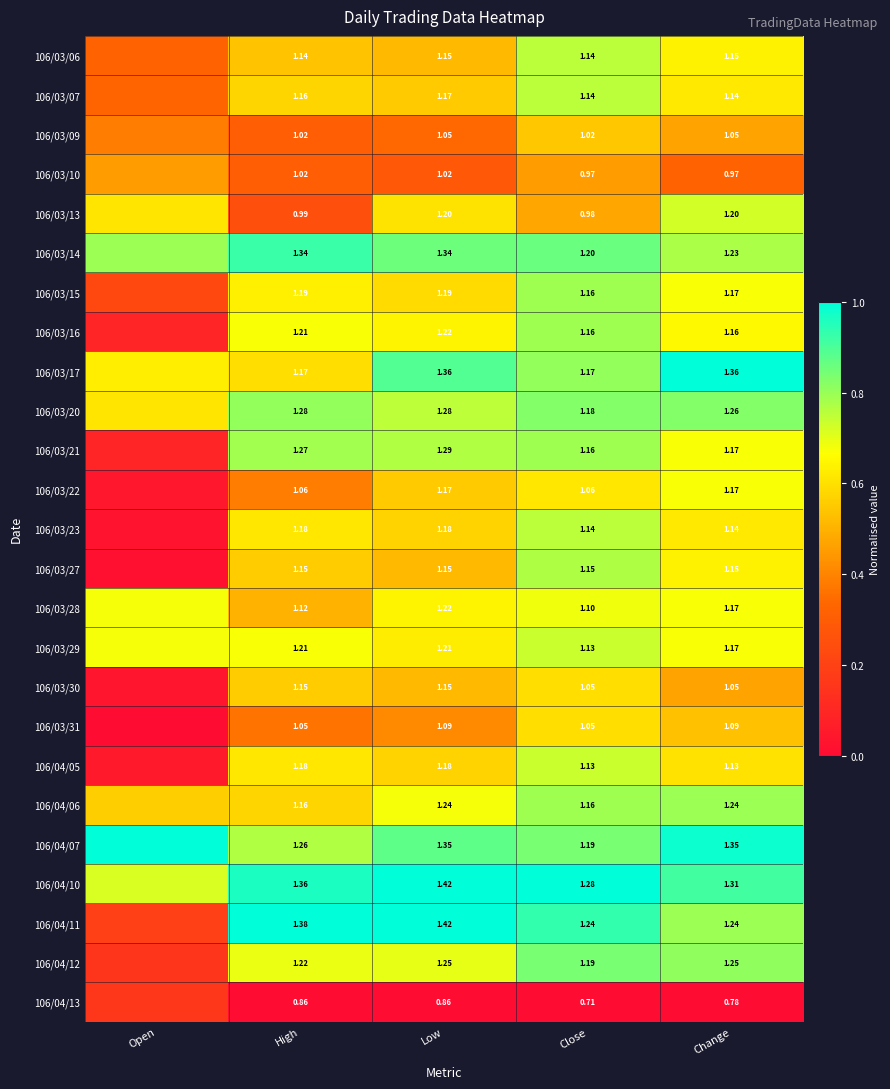

Between Low and Change, which series saw the biggest shift?

106/04/11